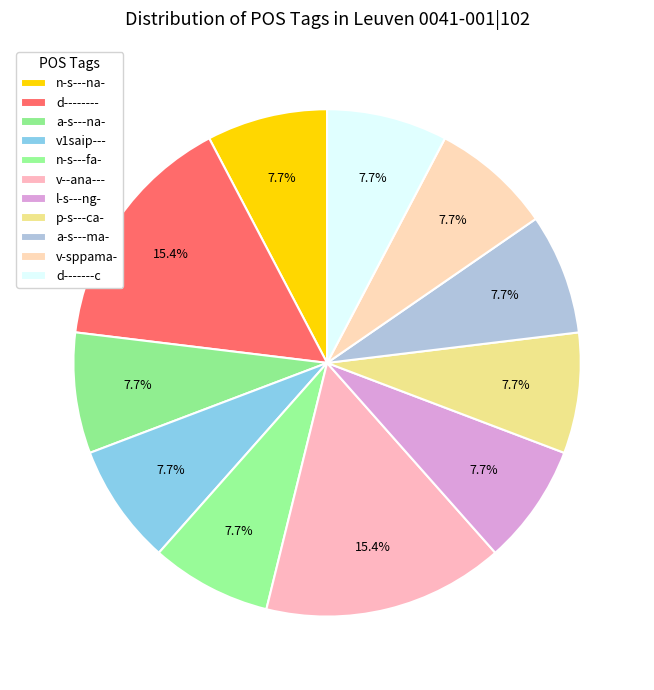

To the nearest percent, what is the difference between the v-sppama- and d-------- slice percentages?

8%